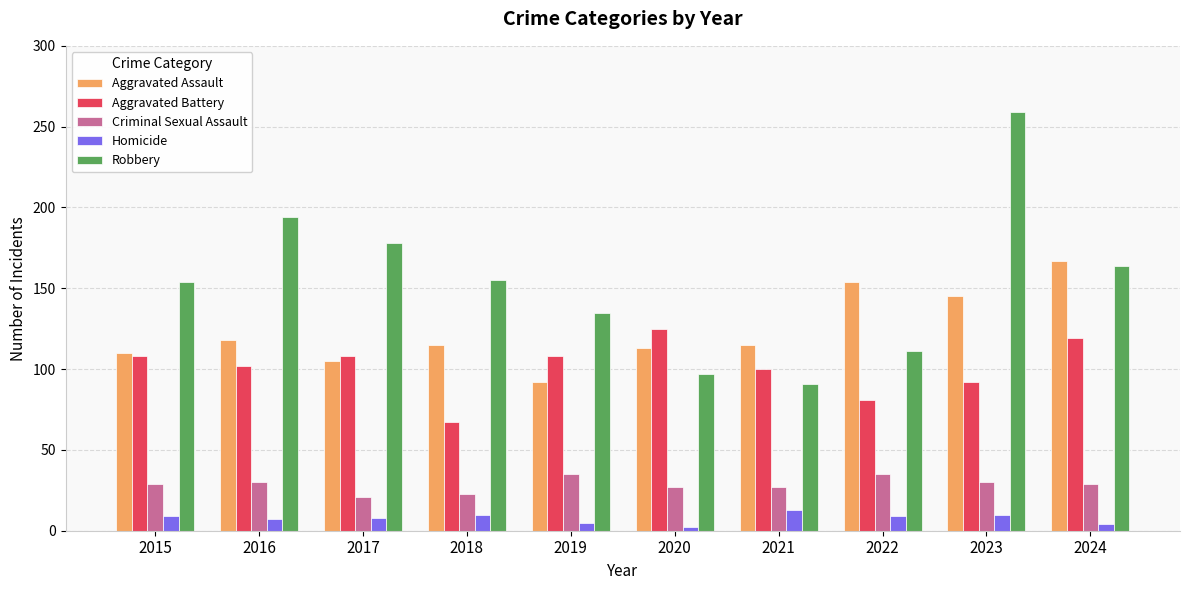

Read the Robbery value at 2020, to the nearest 50.

100